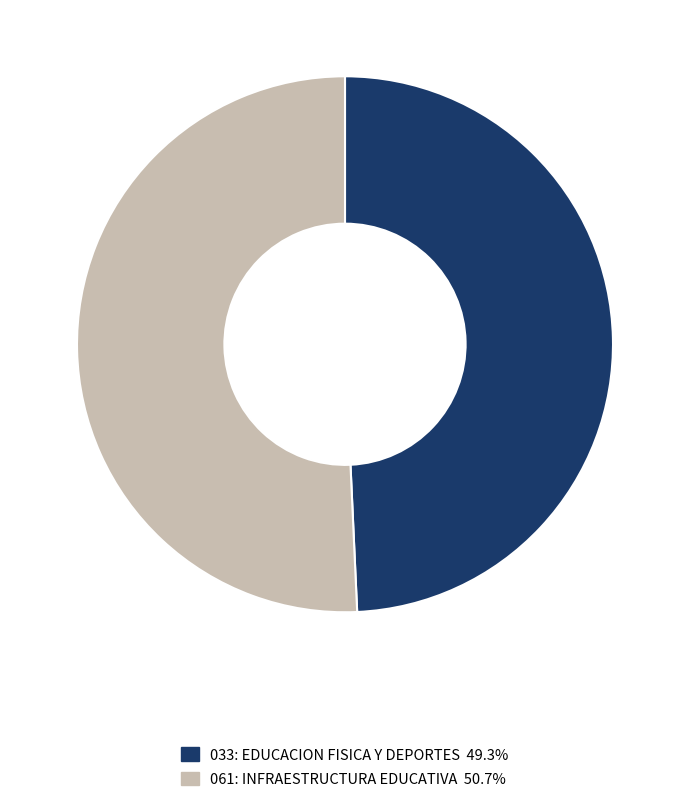

Between 033: EDUCACION FISICA Y DEPORTES and 061: INFRAESTRUCTURA EDUCATIVA, which is larger?

061: INFRAESTRUCTURA EDUCATIVA